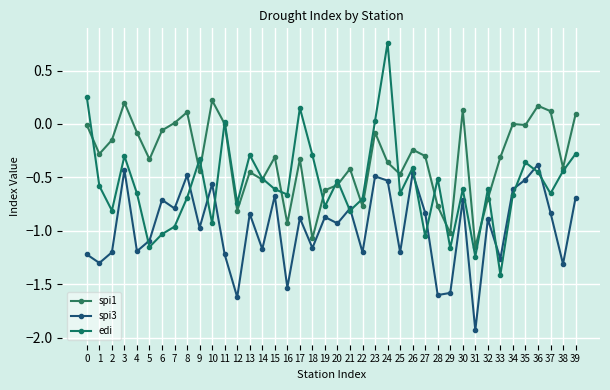

How many lines are shown in the chart?

3